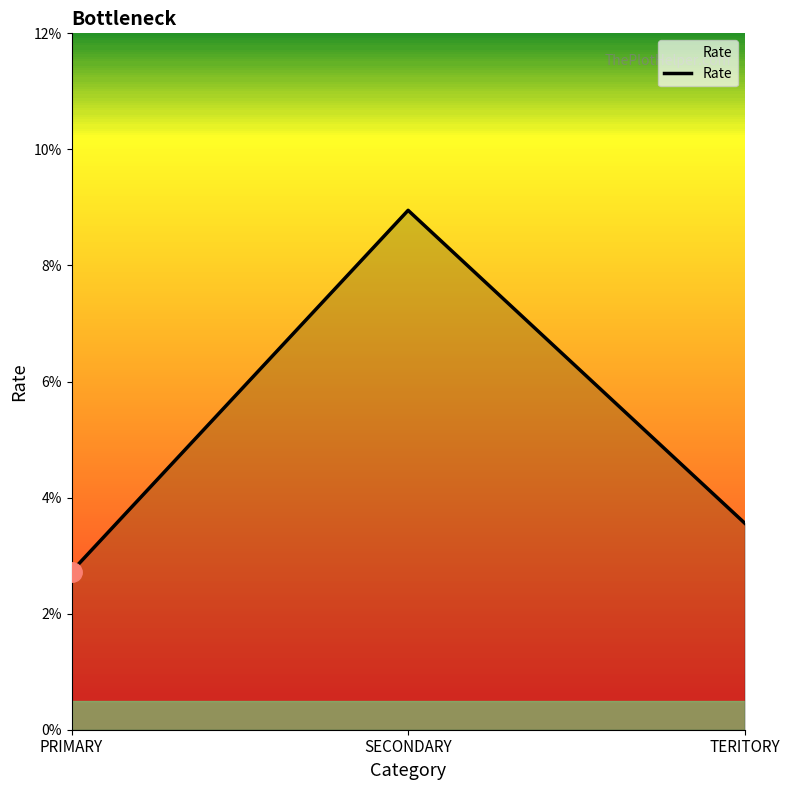

True or false: the data shows 0.1 at SECONDARY.

True